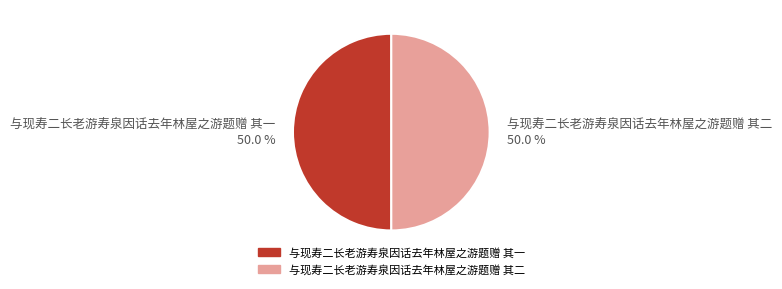

Approximately how many times larger is the value at 与现寿二长老游寿泉因话去年林屋之游题赠 其二 compared to 与现寿二长老游寿泉因话去年林屋之游题赠 其一?

1.0